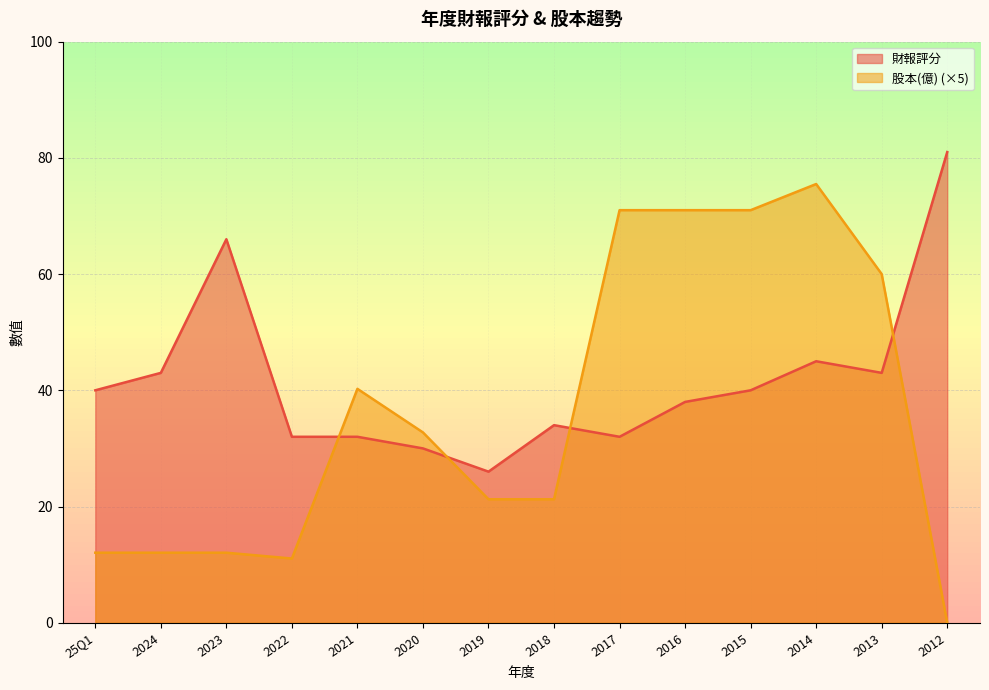

What is the total value across all series at 25Q1?

52.0